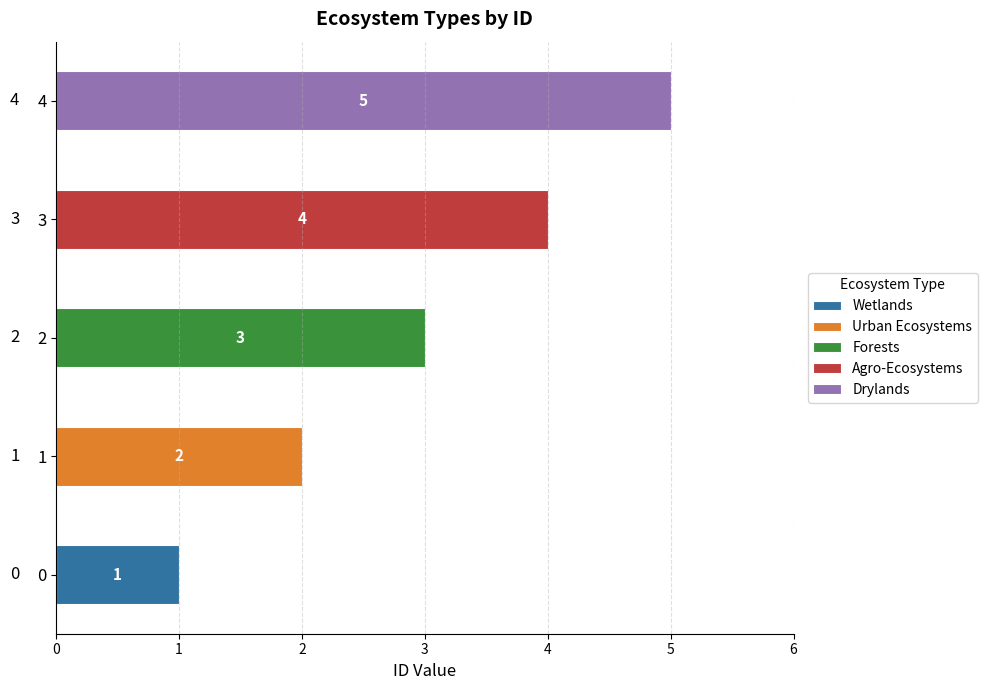

What is the label of the 1st bar from the right?

Drylands